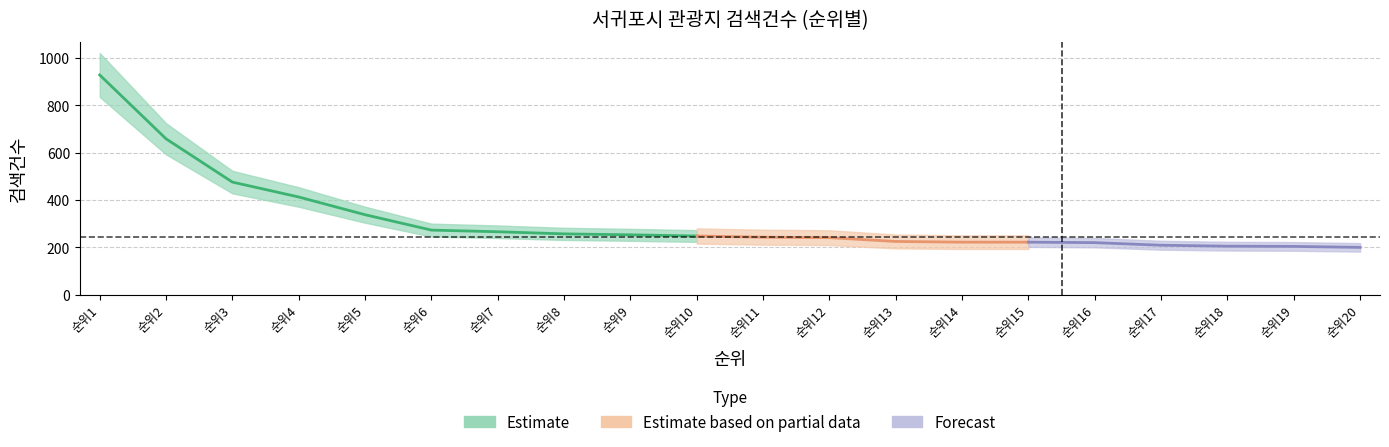

Approximately how many times larger is the value at 20 compared to 7?

0.8